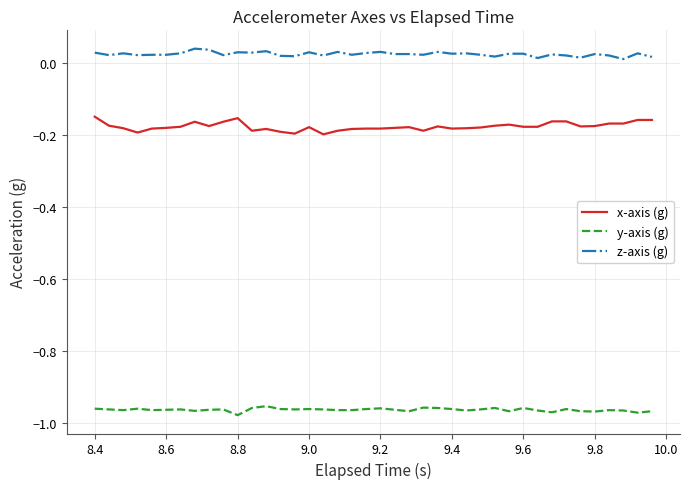

List the series in order of their peak value, highest first.

z-axis (g), x-axis (g), y-axis (g)